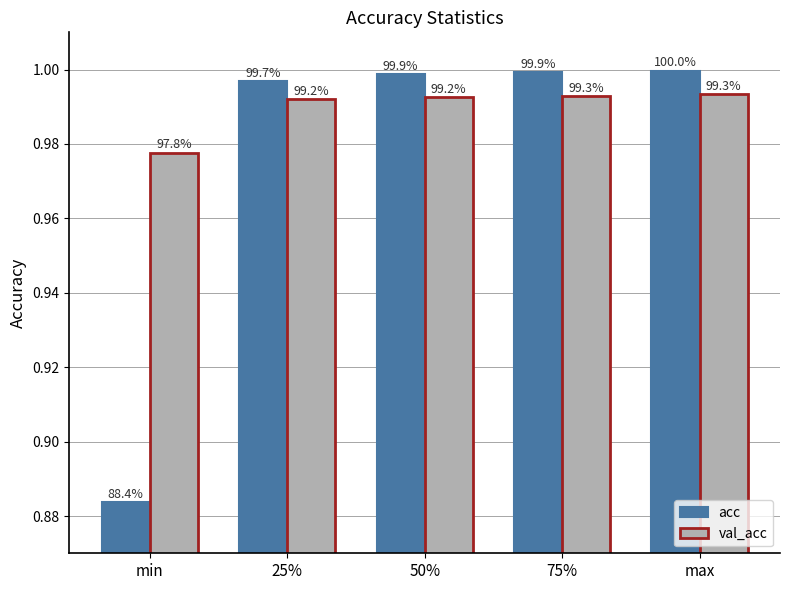

Does the chart contain any negative values?

No